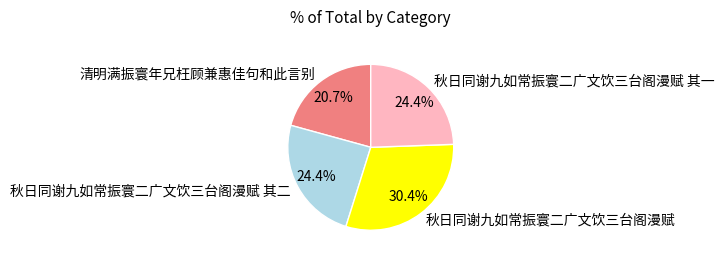

Does 清明满振寰年兄枉顾兼惠佳句和此言别 represent more than half of the total?

No